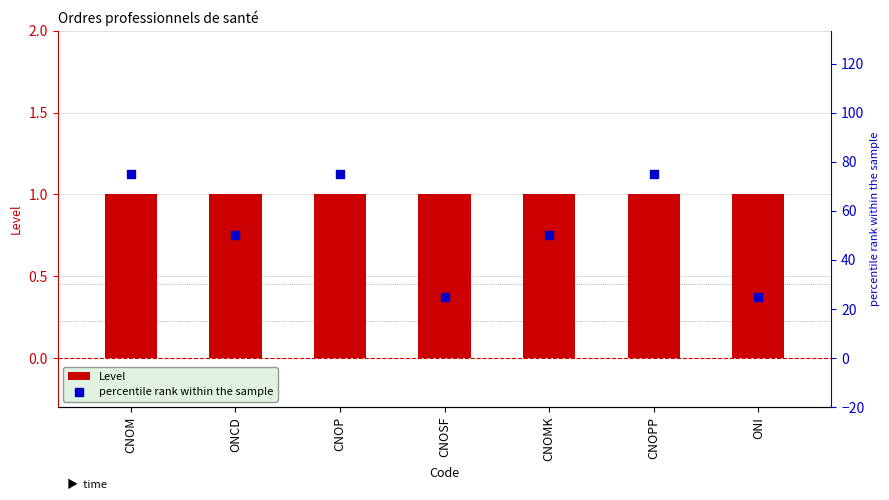

Which series has the largest total across all categories?

percentile rank within the sample